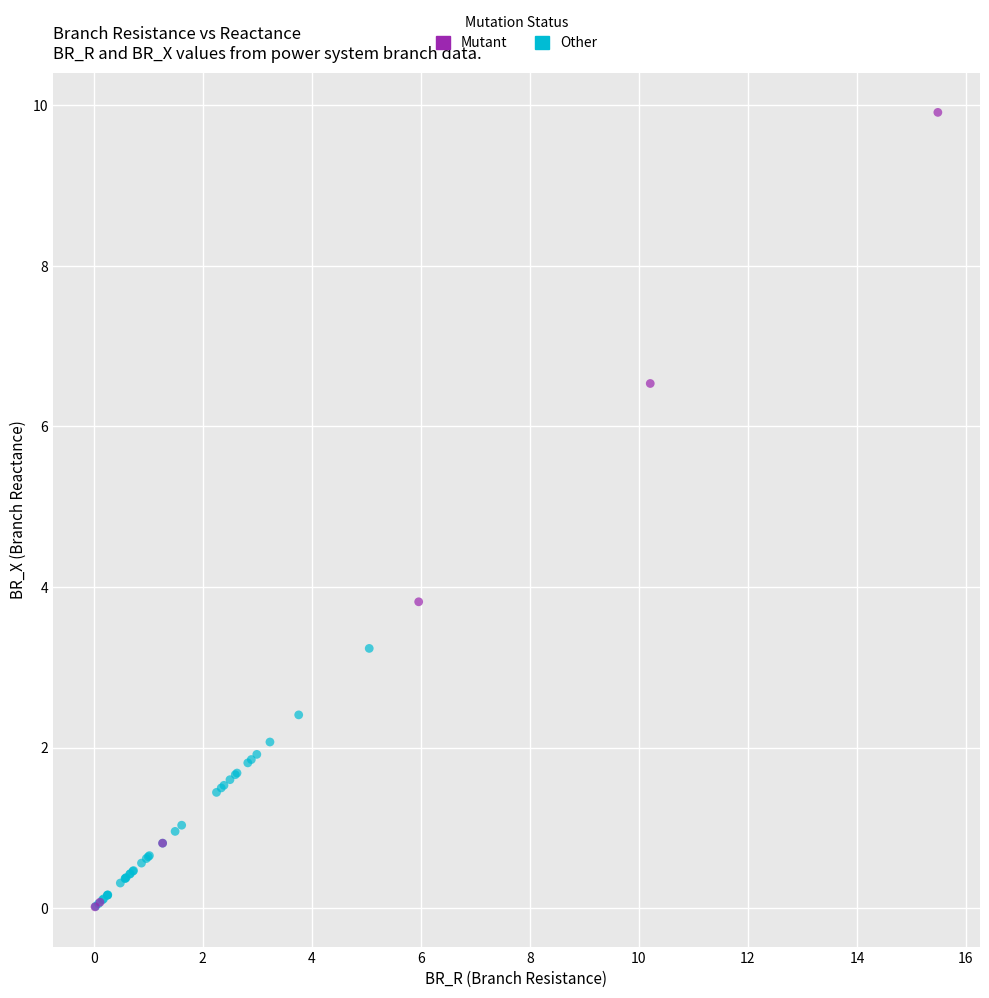

Which series has the widest spread of Y values?

Mutant